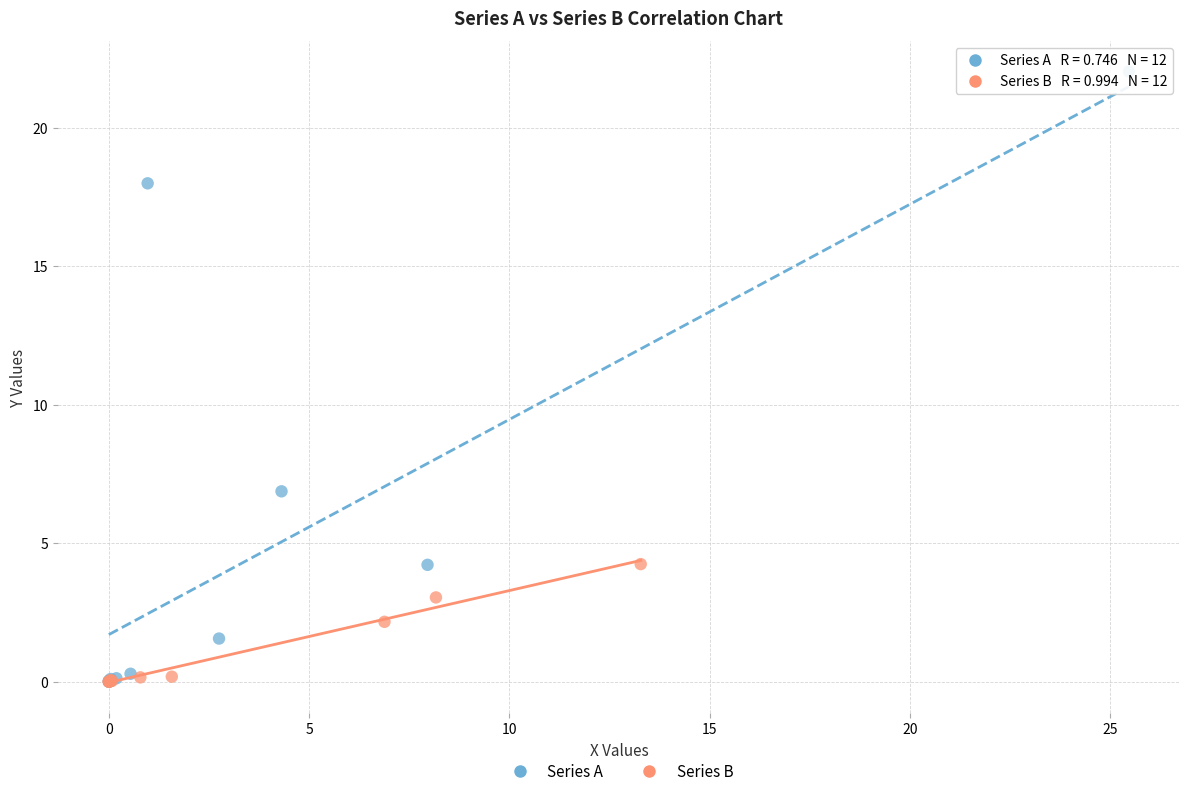

Which series contains the highest Y value?

Series A